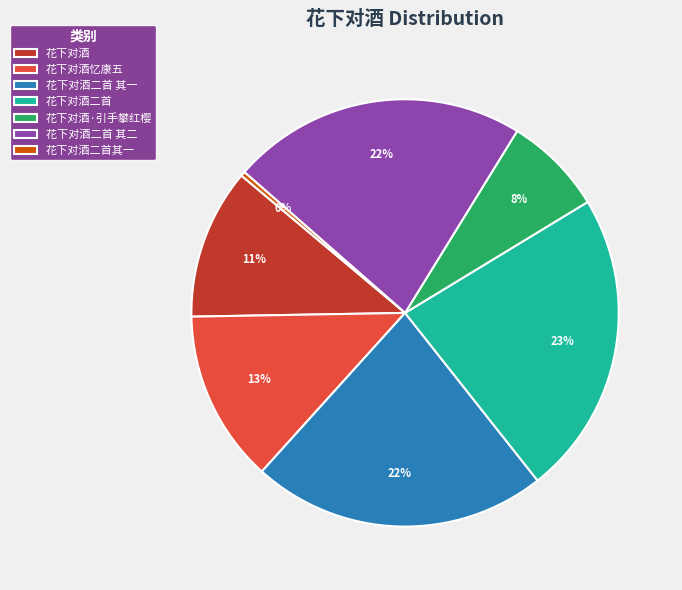

True or false: 花下对酒·引手攀红樱 accounts for 8% of the total.

True